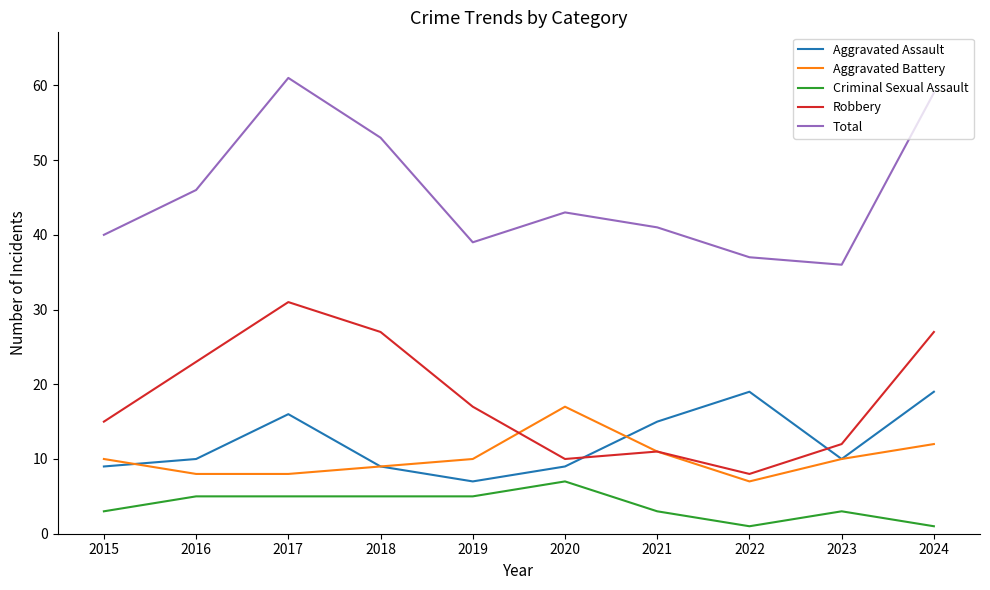

Where does the Total series first go above 43?

2016